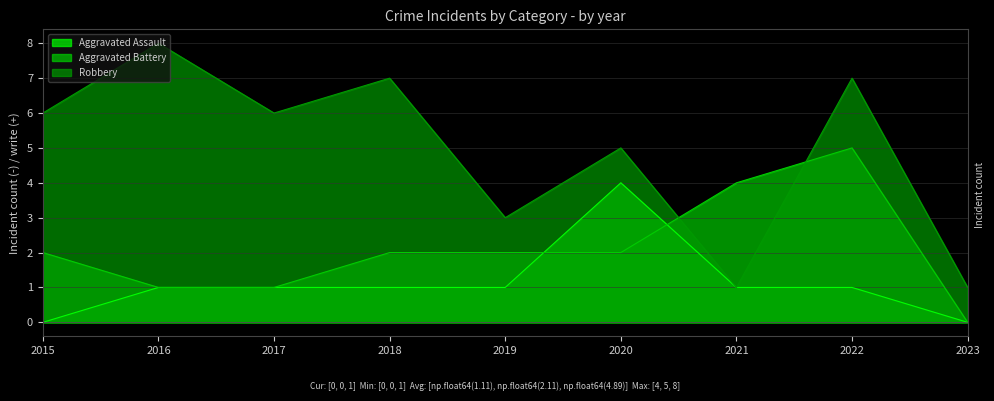

Reading left to right, what are all the values shown in this chart?

Aggravated Assault: 2015=0	2016=1	2017=1	2018=1	2019=1	2020=4	2021=1	2022=1	2023=0
Aggravated Battery: 2015=2	2016=1	2017=1	2018=2	2019=2	2020=2	2021=4	2022=5	2023=0
Robbery: 2015=6	2016=8	2017=6	2018=7	2019=3	2020=5	2021=1	2022=7	2023=1